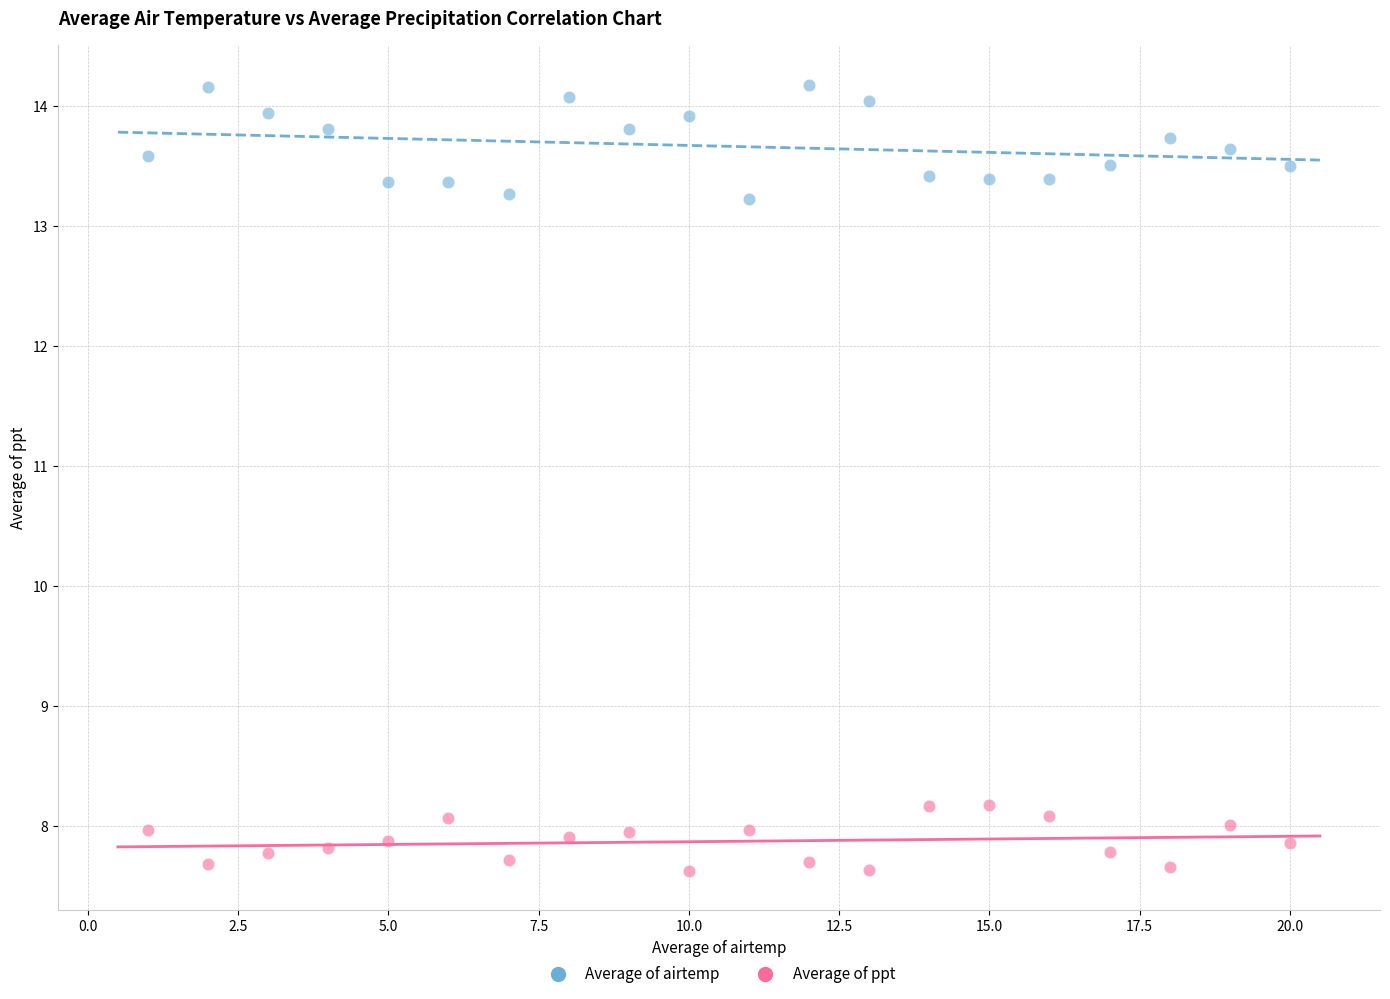

Across all data points, what is the range of Y values (max minus min)?

6.6